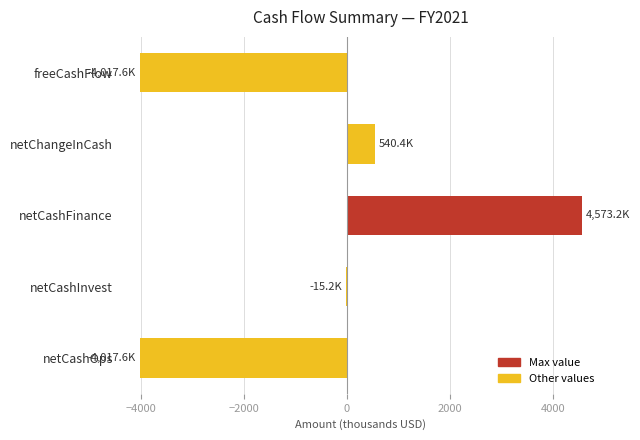

What is the greatest value displayed?

4573.2